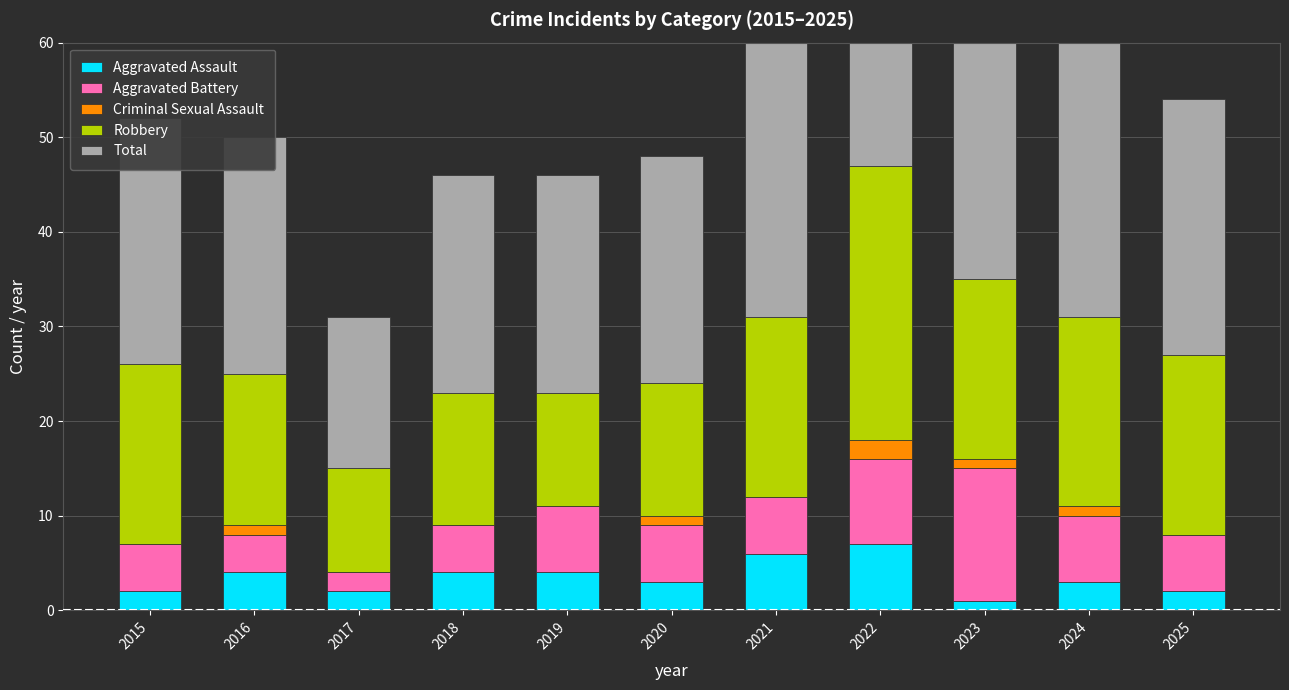

How many bars are there in total?

55